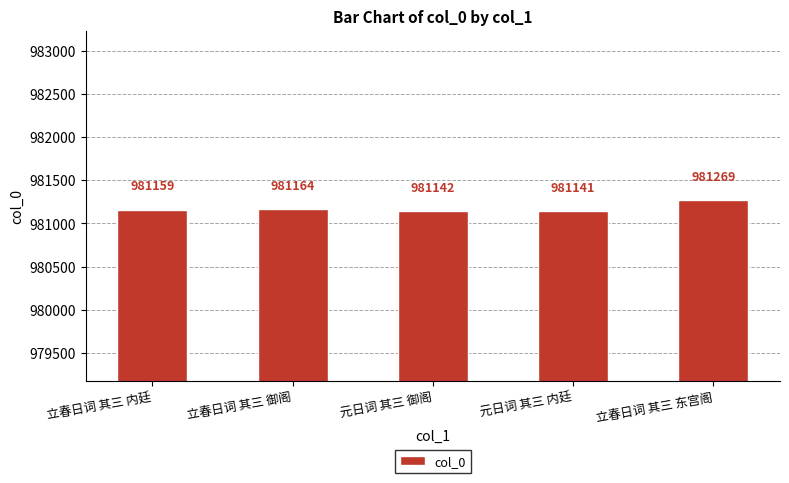

Read the value at 元日词 其三 御阁.

981142